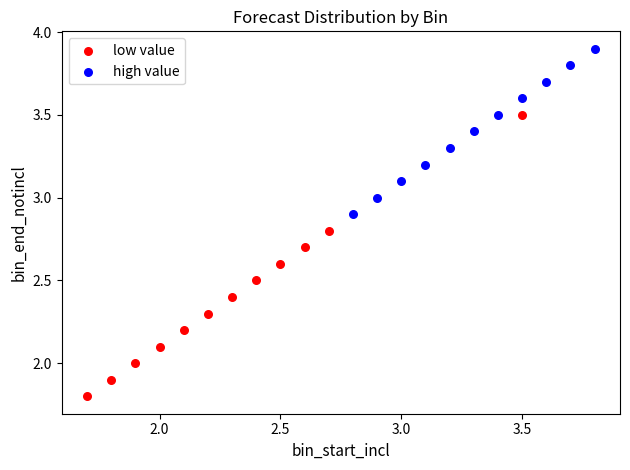

Which series contains the highest Y value?

high value